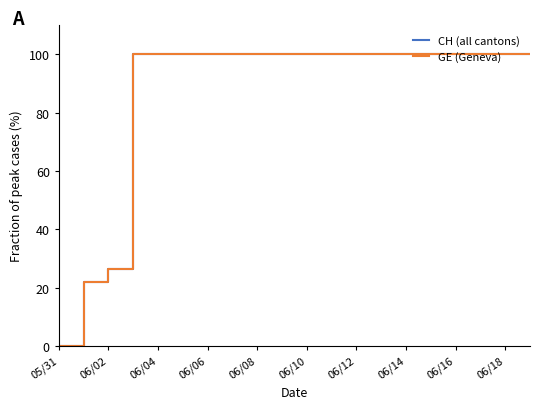

Is this an area chart (filled region under the line)?

No